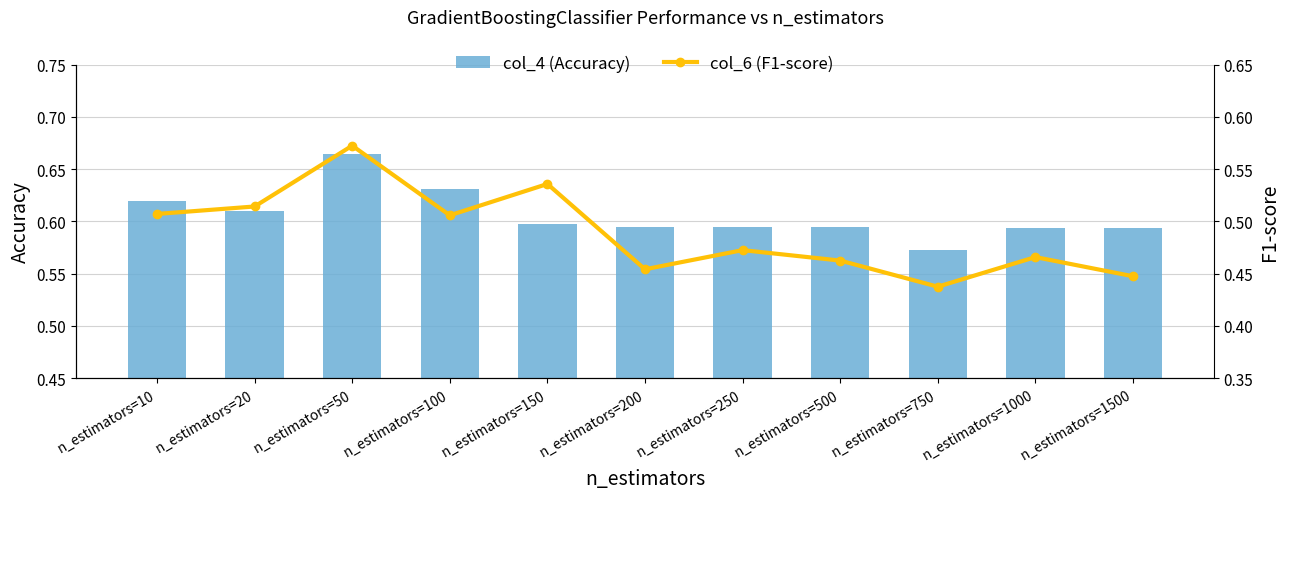

Count the col_4 (Accuracy) values in the range 0 to 1.

11